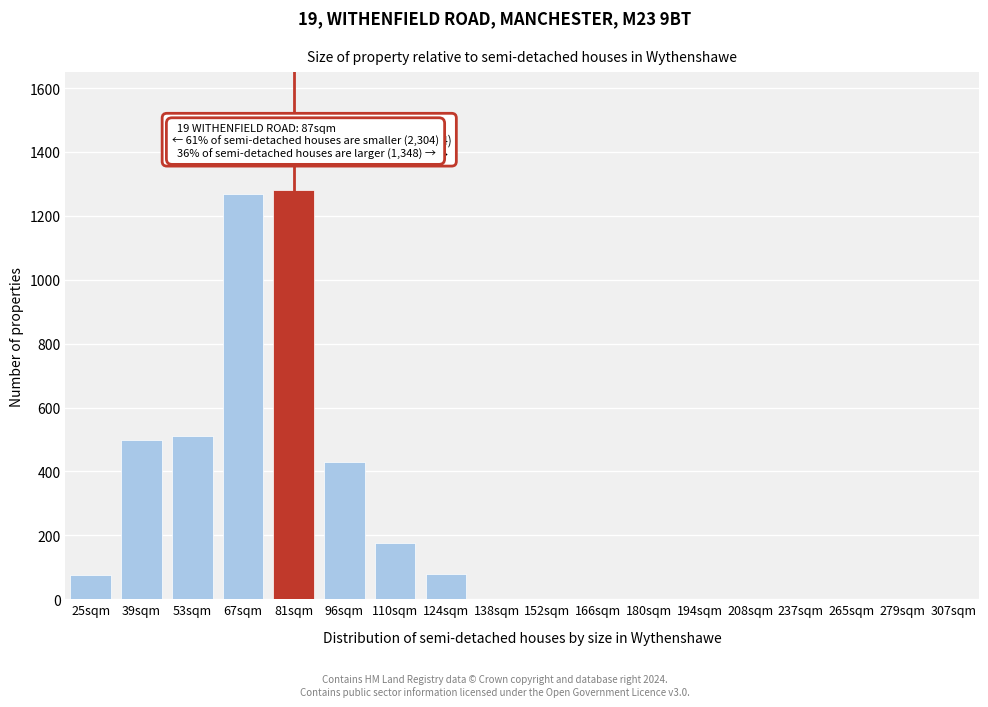

True or false: the data shows 1280 at 81sqm.

True